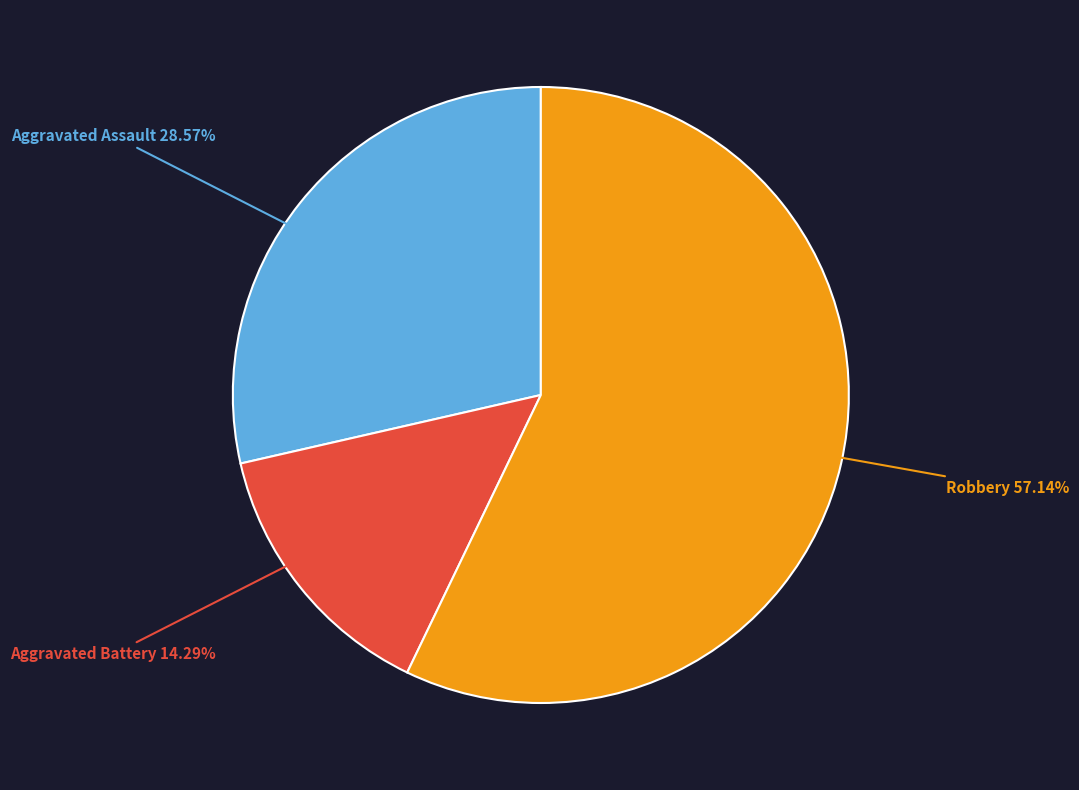

Count the number of slices in the pie.

3